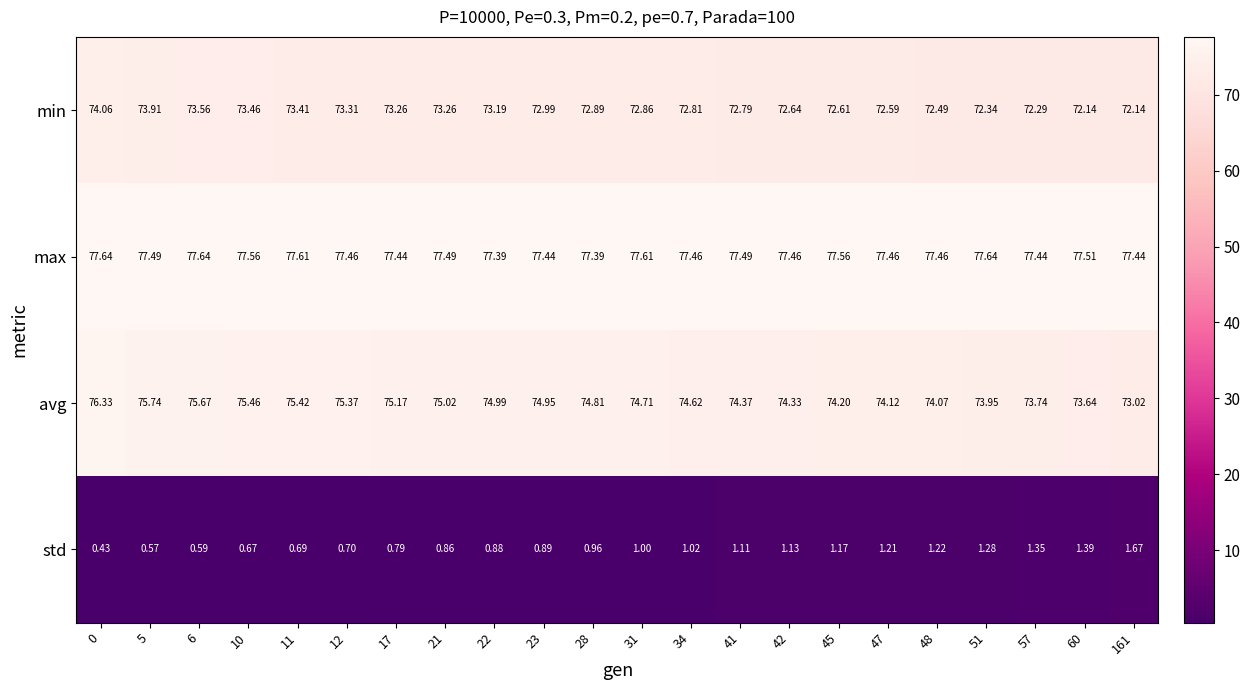

What is the greatest value displayed?

77.6